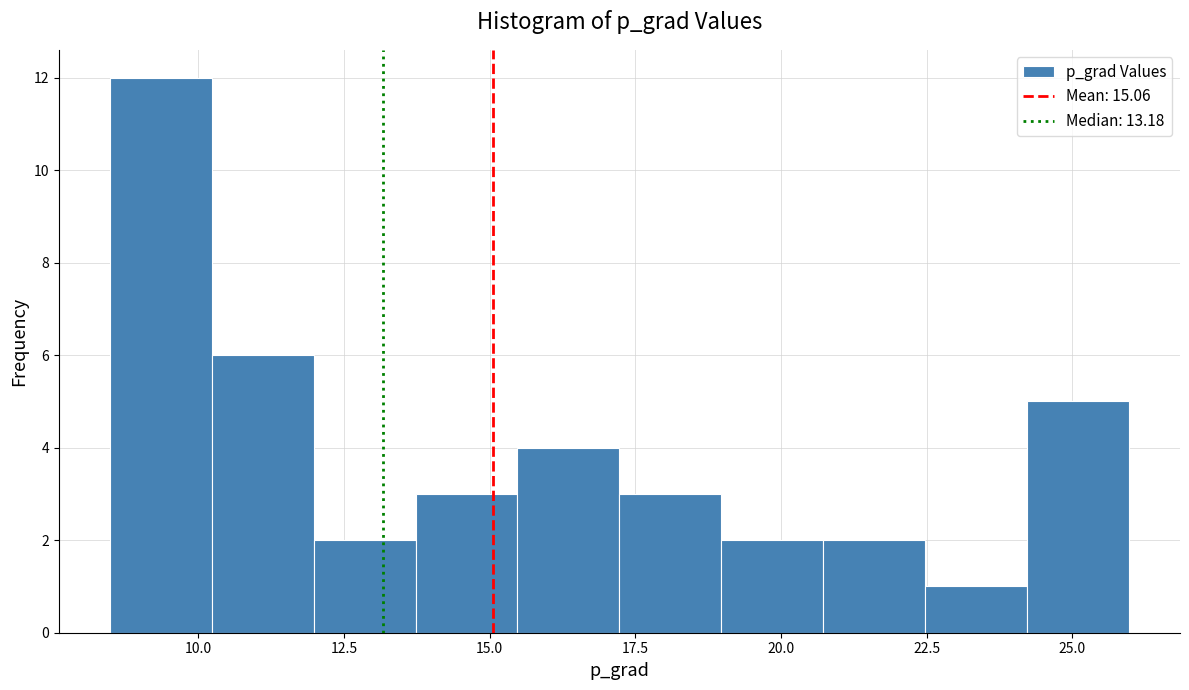

Around what value on the x-axis is the tallest bar? Give the approximate position of its centre, as read against the axis.

9.5